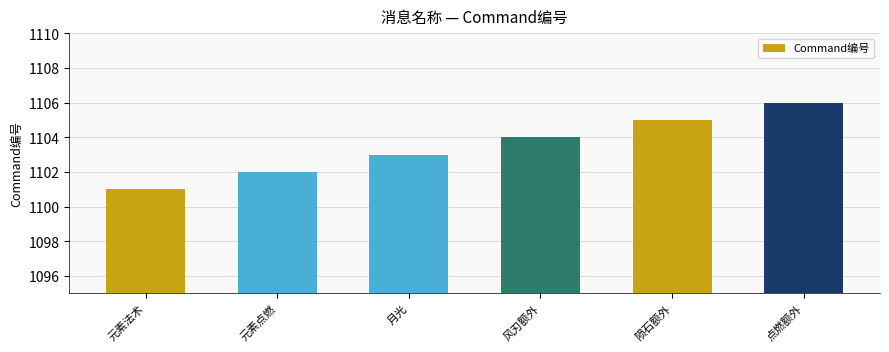

Does the chart contain any negative values?

No